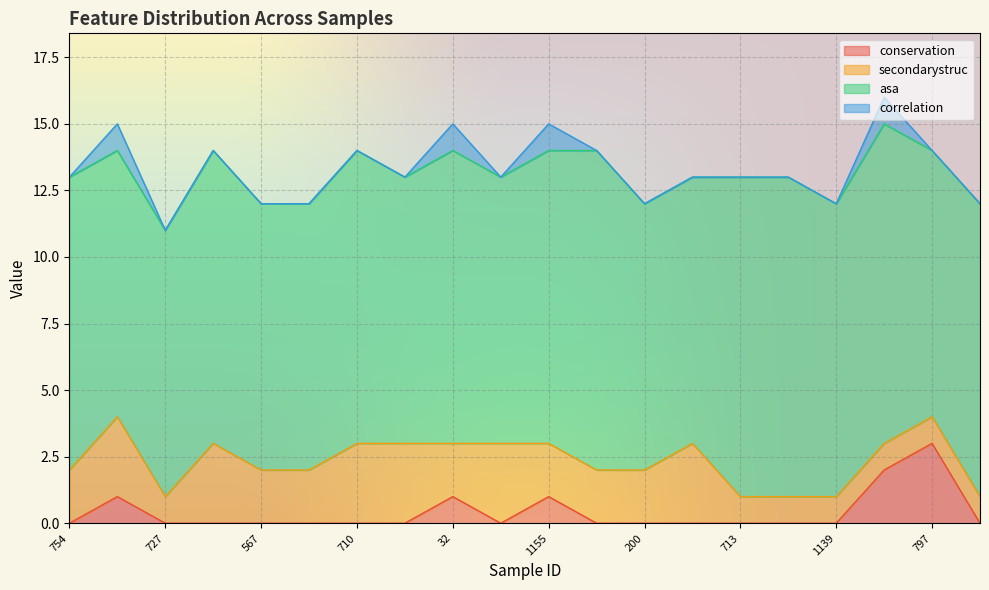

Which series has the largest total across all categories?

asa